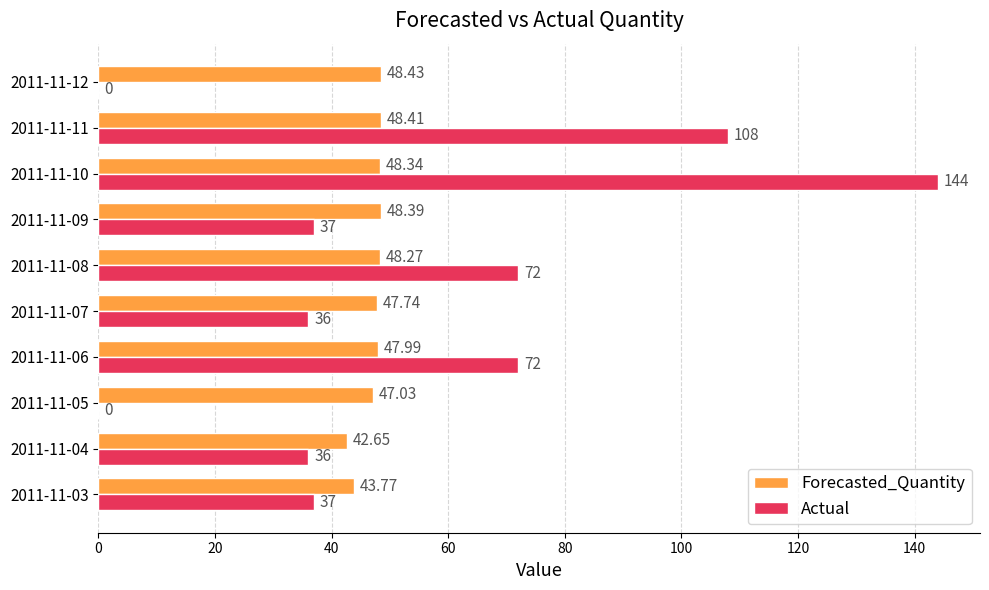

Which series has the largest total across all categories?

Actual